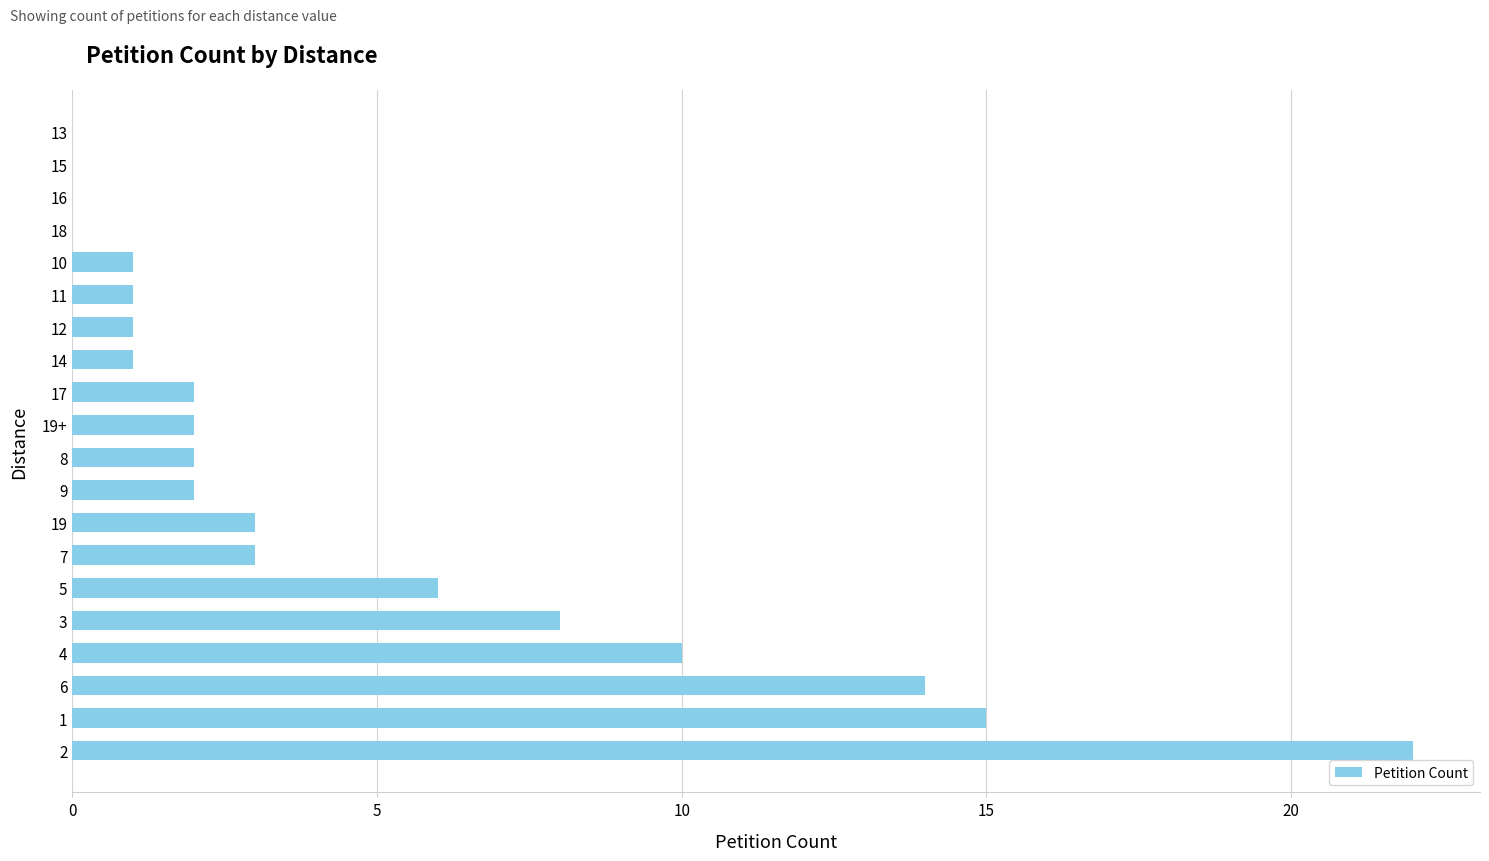

What is the approximate value at 10?

1